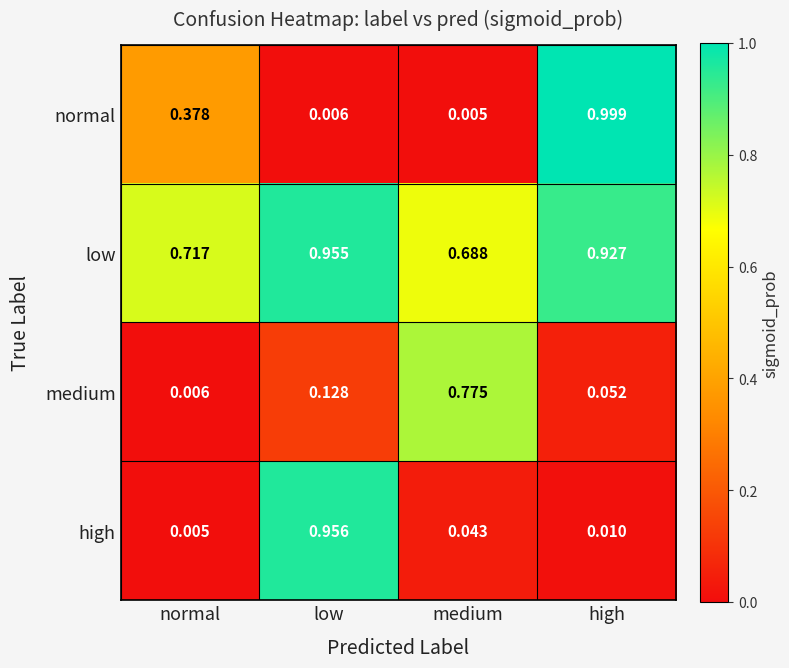

Rank the categories by low value from highest to lowest.

low, high, normal, medium